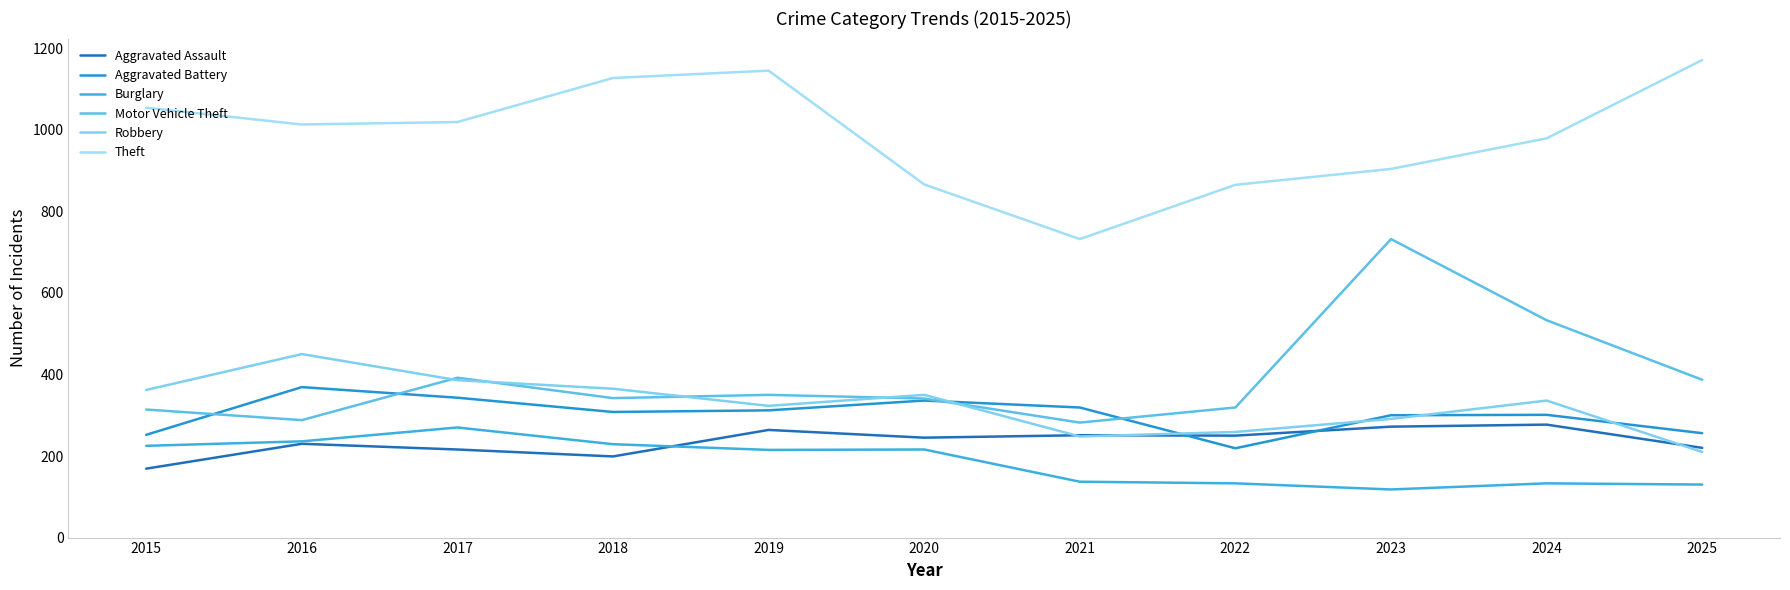

What is the value of the Motor Vehicle Theft point at the 9th from the left?

732